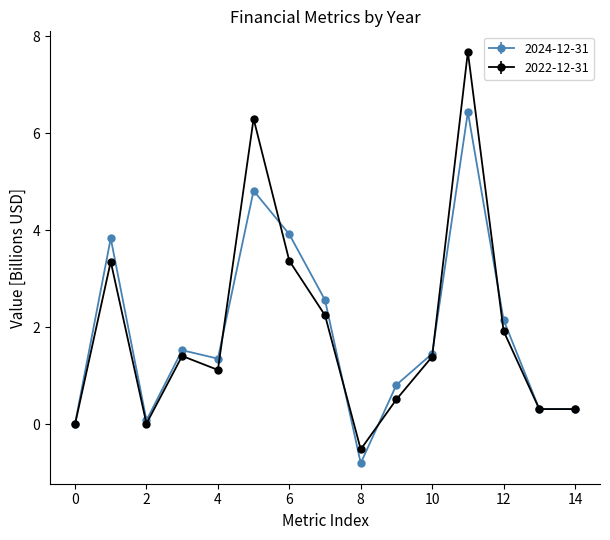

Which series has the largest range (max minus min)?

2022-12-31